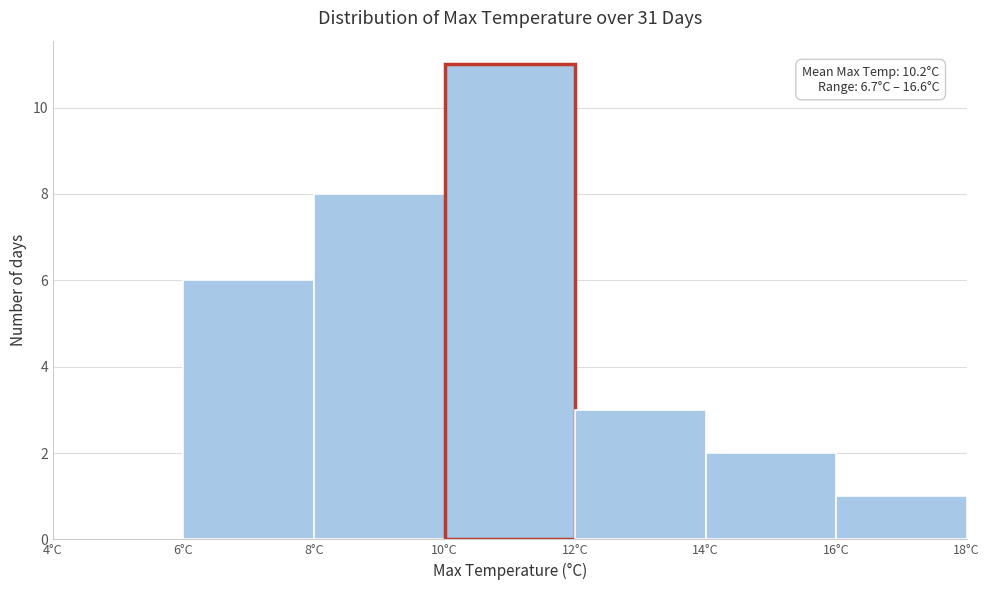

Over which range of the x-axis is the bar tallest?

10 to 12